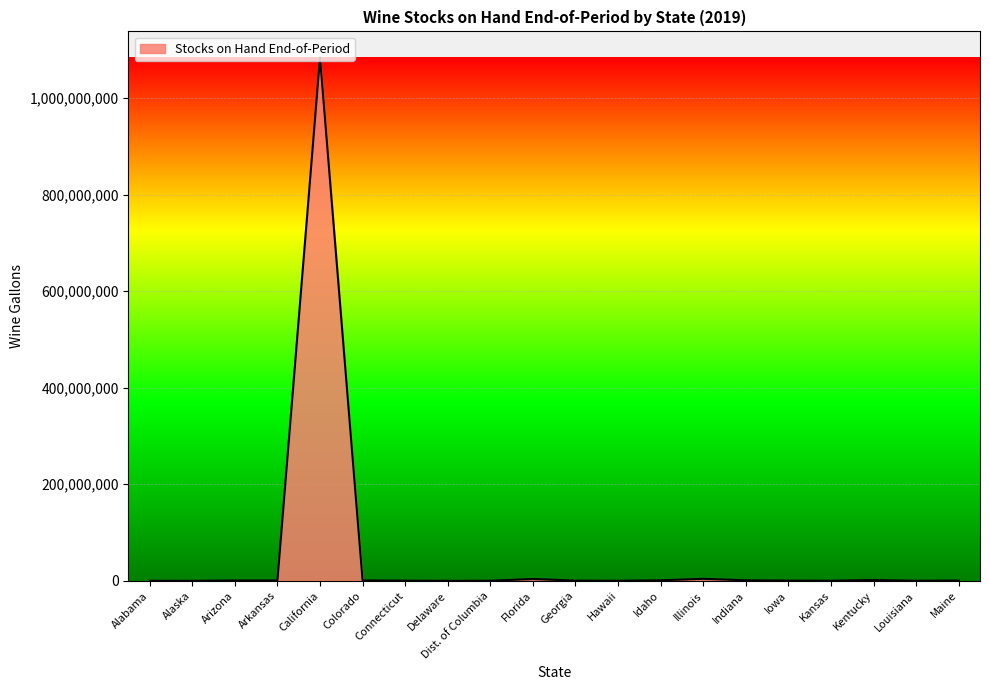

What is the difference between the maximum and minimum values?

1083976336